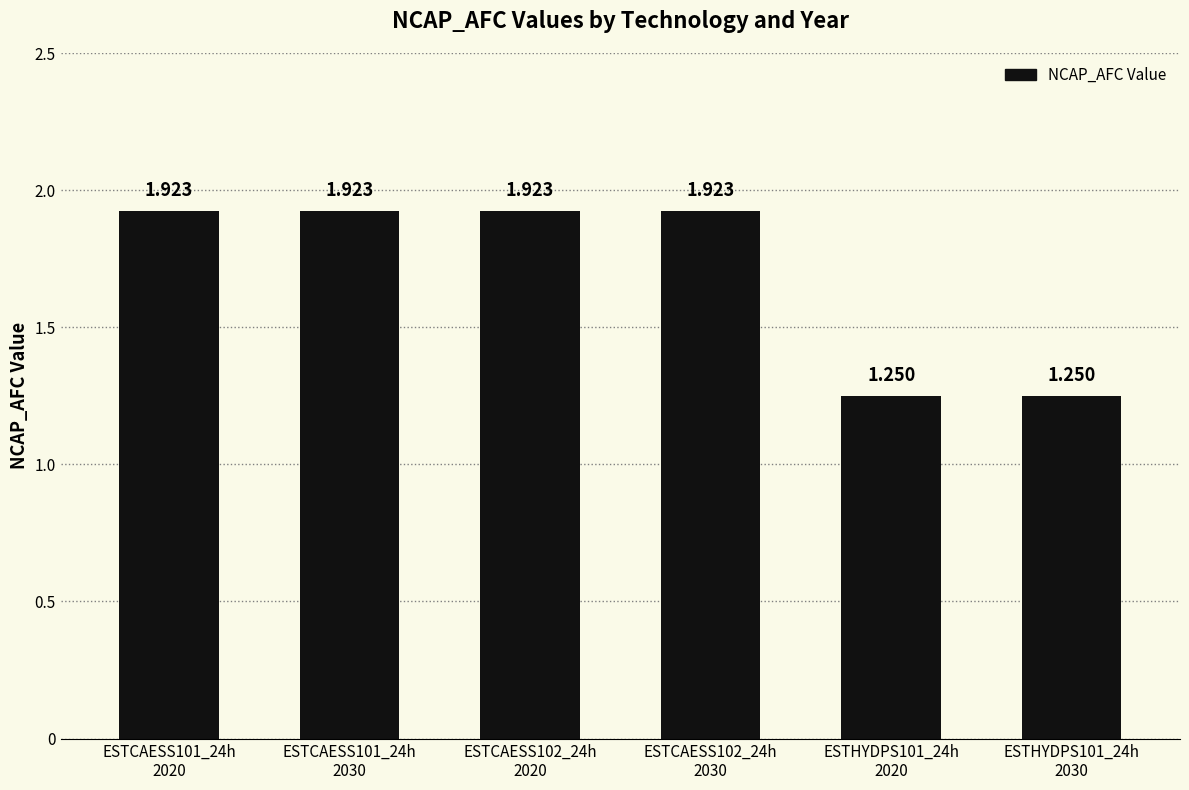

How many bars are there in total?

6